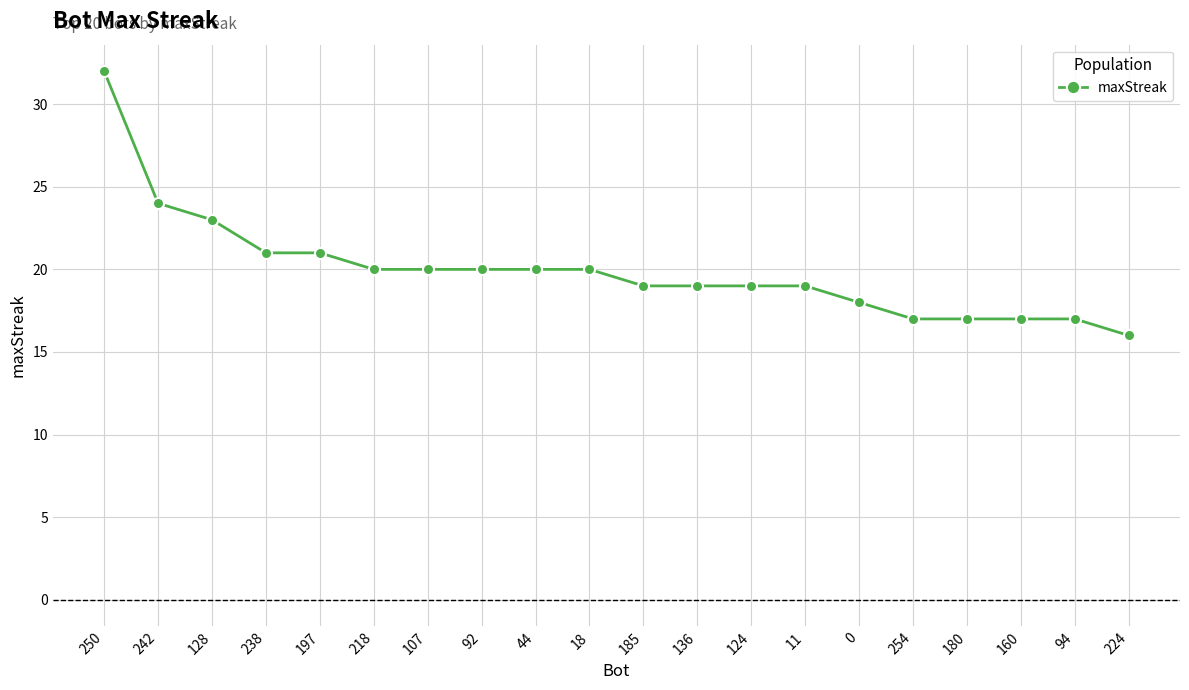

True or false: the data shows 19 at 185.

True